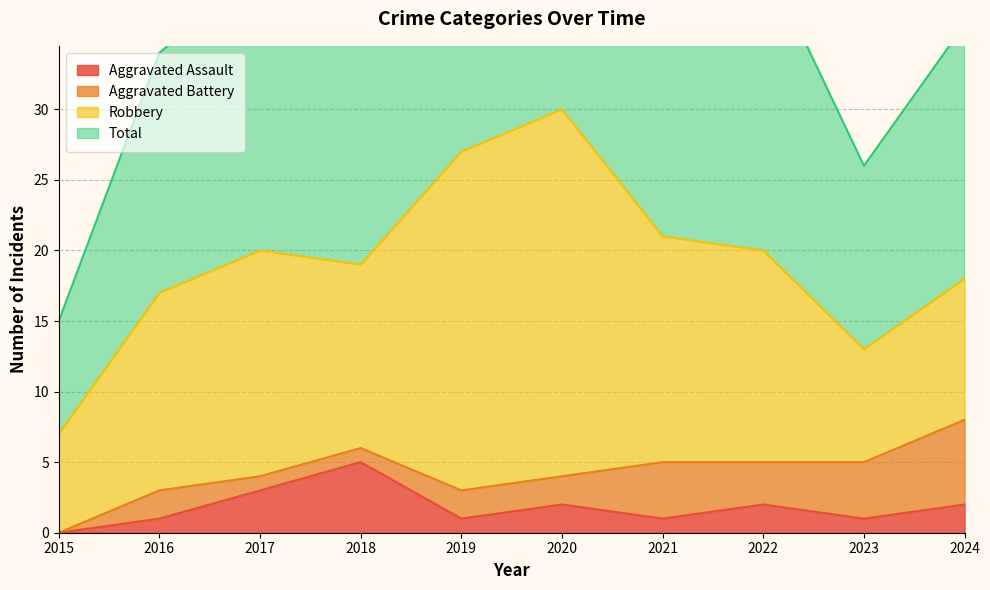

Which series has the widest spread of values?

Total